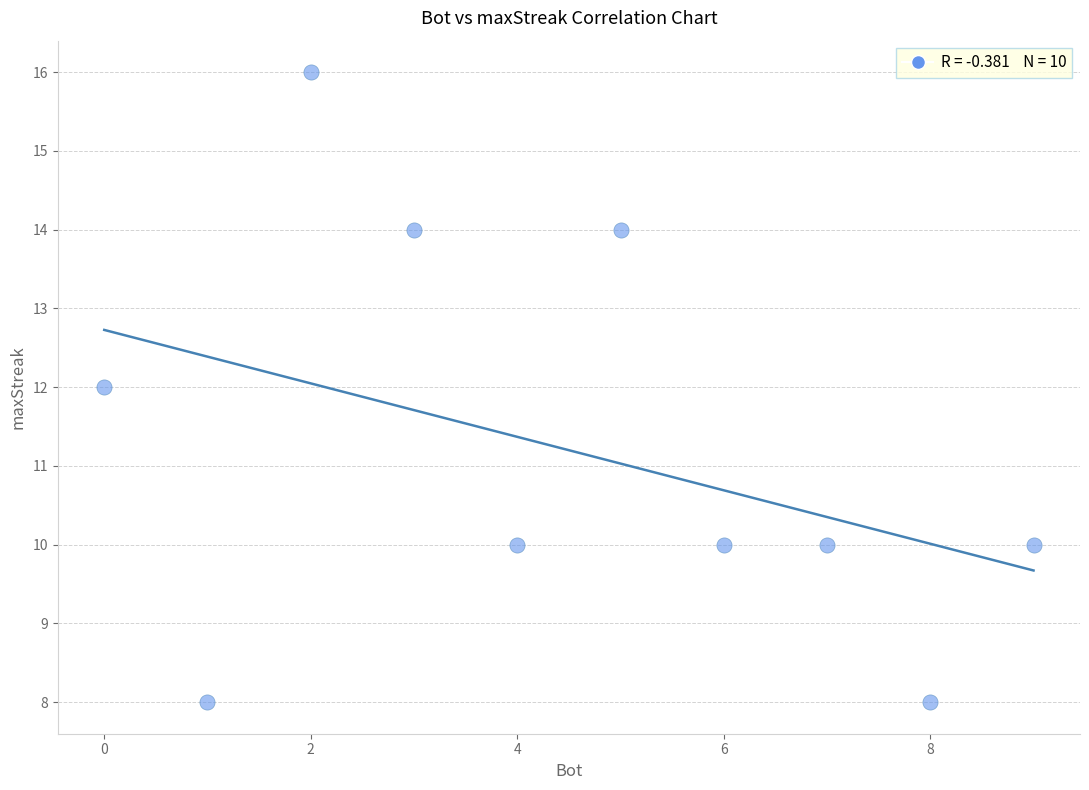

What is the range of Y values (max minus min)?

8